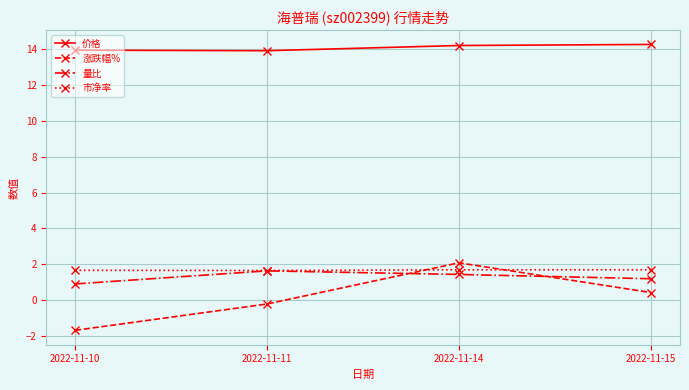

At which category is the sum across all series the highest?

2022-11-14